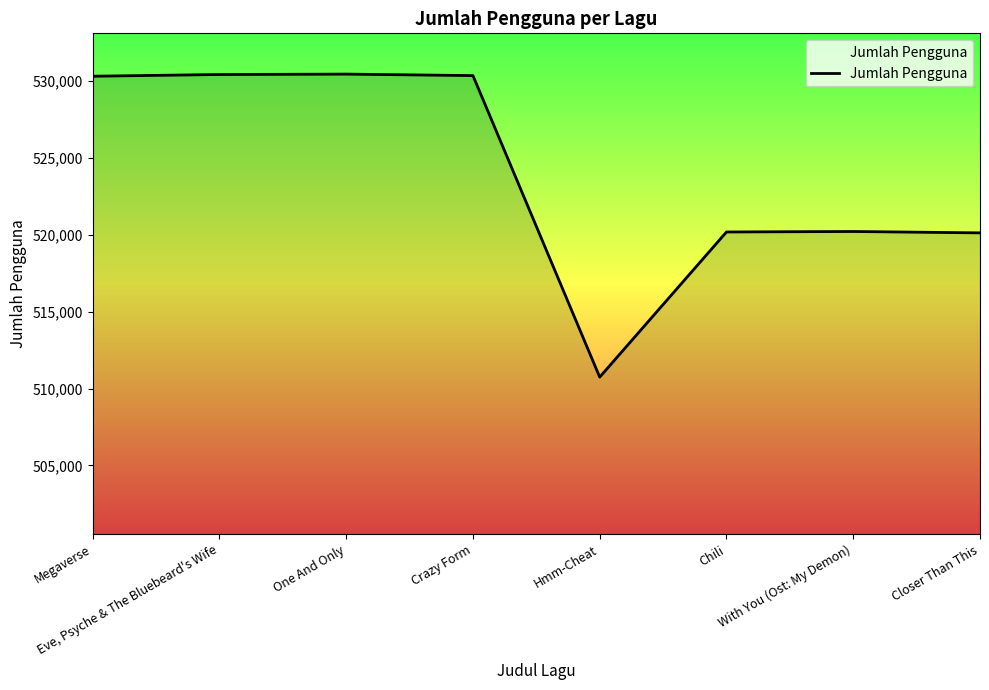

Is it true that the value at One And Only is 530448?

True